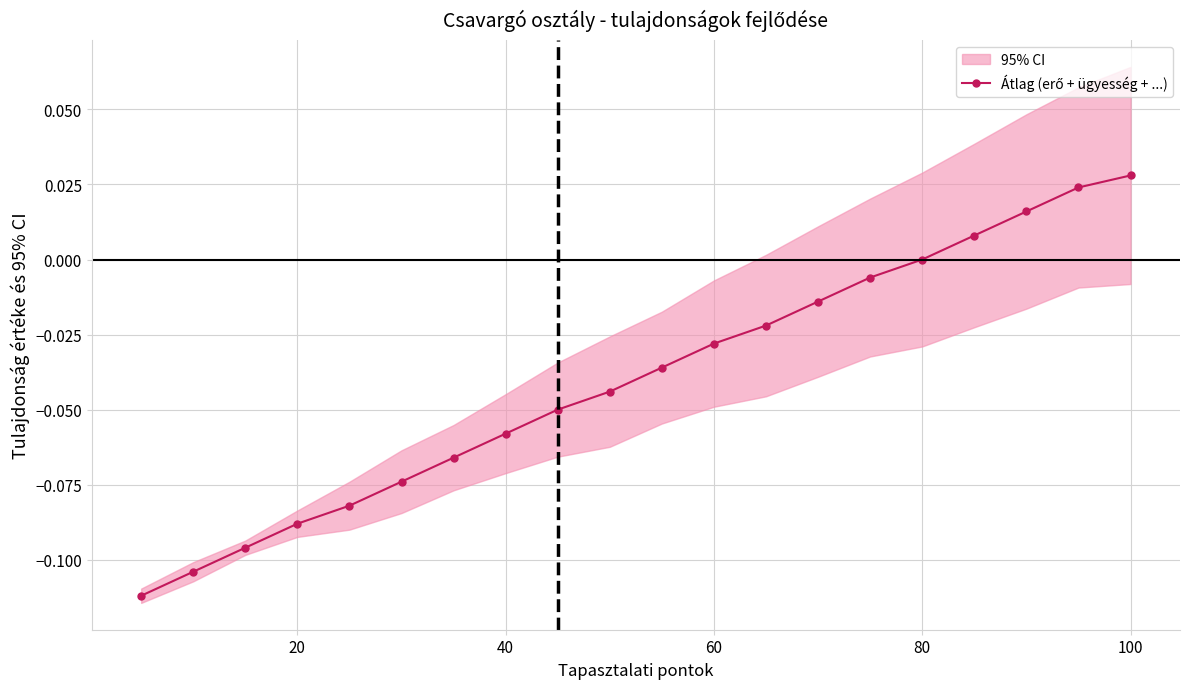

Reading left to right, list all the values displayed in this chart.

-0.1	-0.1	-0.1	-0.1	-0.1	-0.1	-0.1	-0.1	-0.0	-0.0	-0.0	-0.0	-0.0	-0.0	-0.0	0.0	0.0	0.0	0.0	0.0